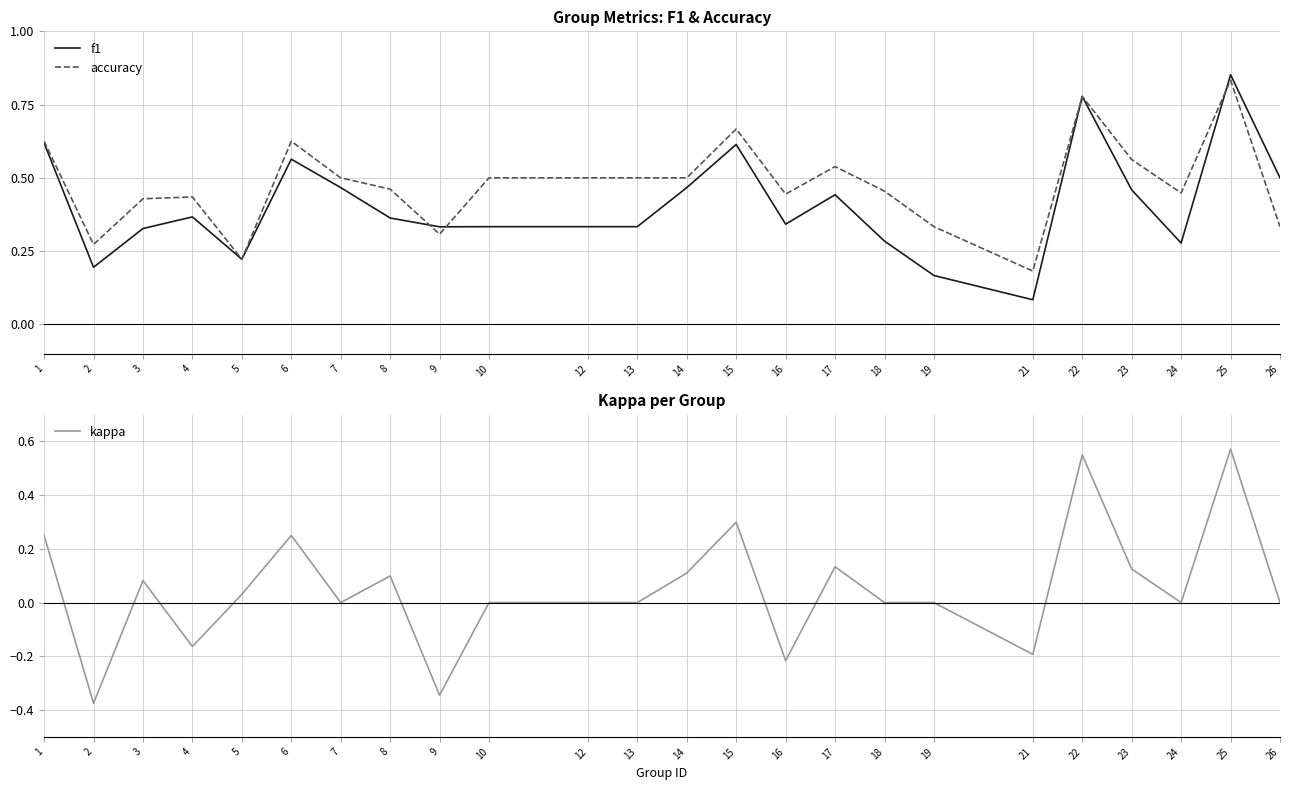

Reading left to right, list all the values displayed in this chart.

f1: 0.6	0.2	0.3	0.4	0.2	0.6	0.5	0.4	0.3	0.3	0.3	0.3	0.5	0.6	0.3	0.4	0.3	0.2	0.1	0.8	0.5	0.3	0.9	0.5
accuracy: 0.6	0.3	0.4	0.4	0.2	0.6	0.5	0.5	0.3	0.5	0.5	0.5	0.5	0.7	0.4	0.5	0.5	0.3	0.2	0.8	0.6	0.4	0.8	0.3
kappa: 0.2	-0.4	0.1	-0.2	0.0	0.2	0.0	0.1	-0.3	0.0	0.0	0.0	0.1	0.3	-0.2	0.1	0.0	0.0	-0.2	0.6	0.1	0.0	0.6	0.0